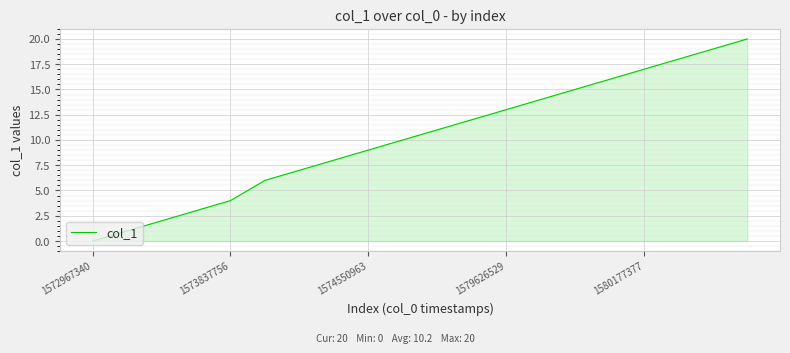

What is the greatest value displayed?

20